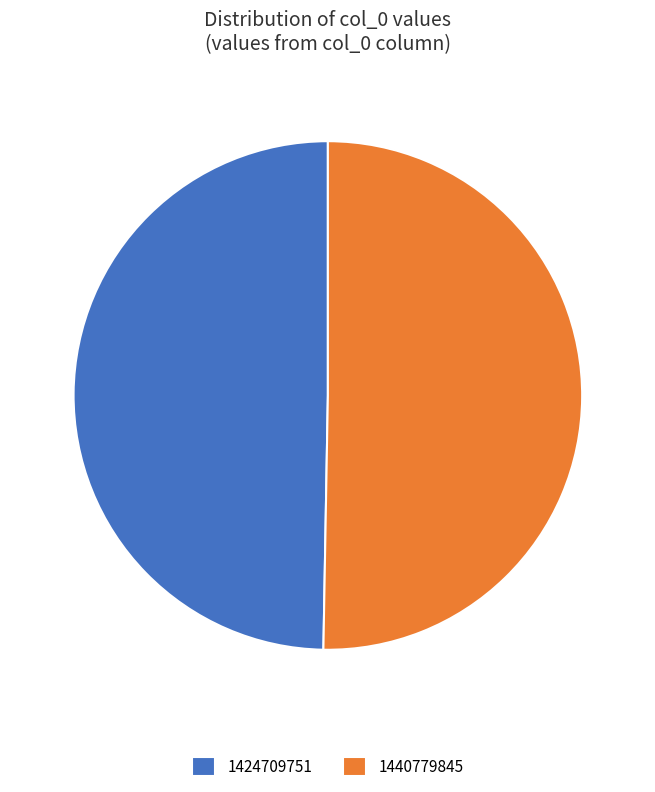

Combined, do 1424709751 and 1440779845 account for over 50%?

Yes